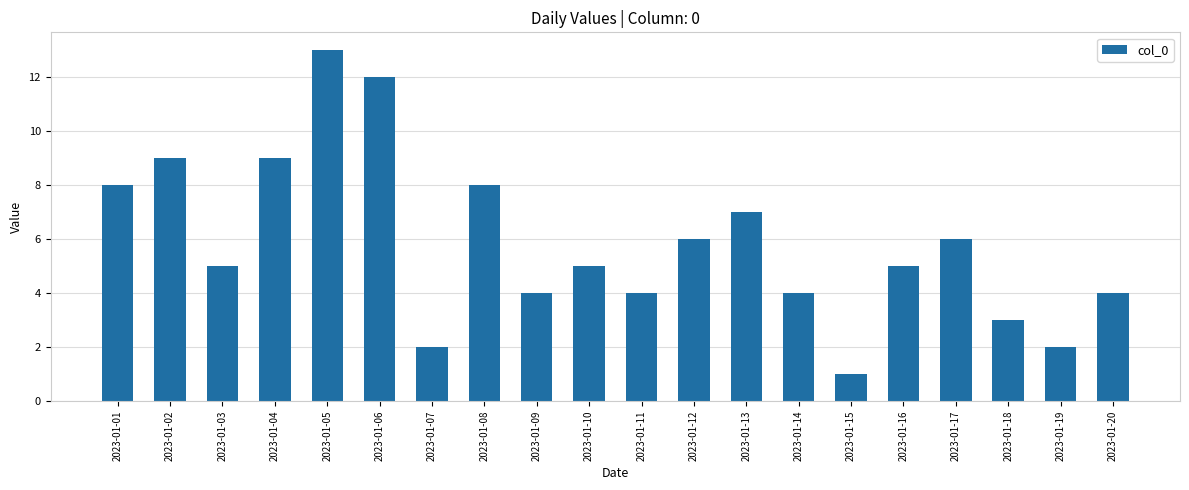

What value does the data have at 2023-01-02?

9